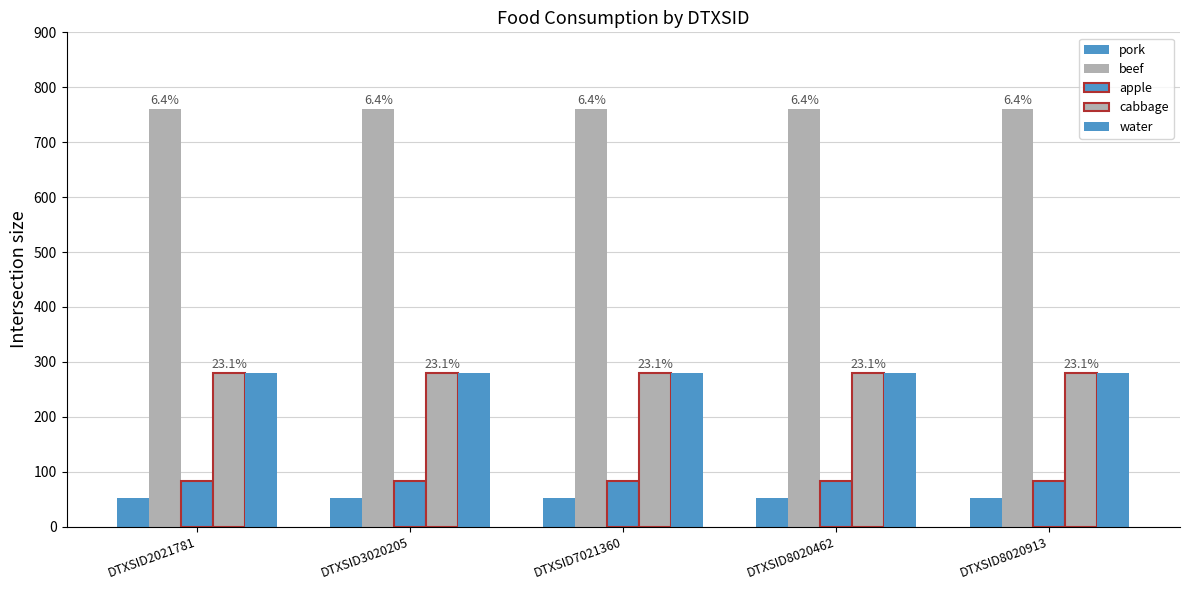

At which category does the chart reach its peak across all series?

DTXSID2021781